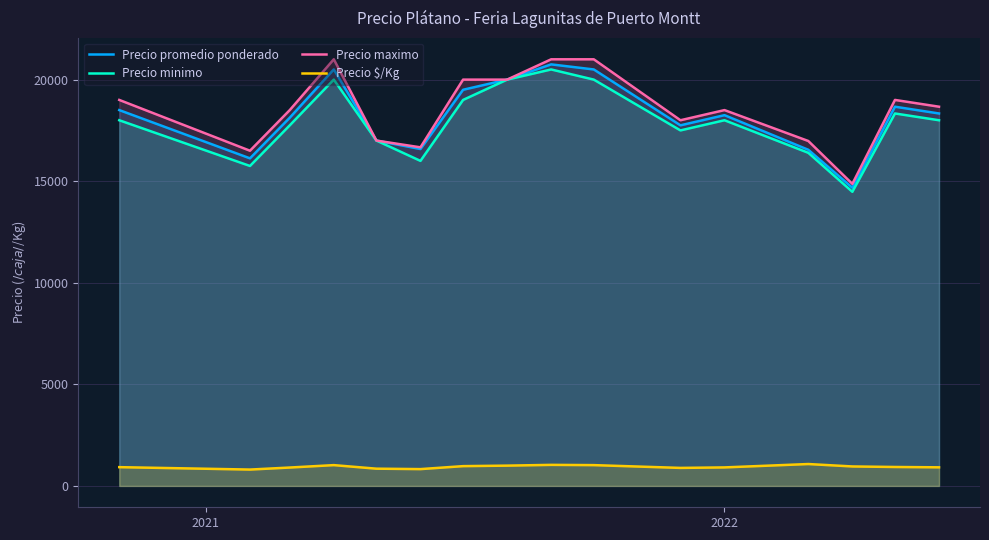

In Precio minimo, how many points are higher than both neighbors (excluding endpoints)?

4